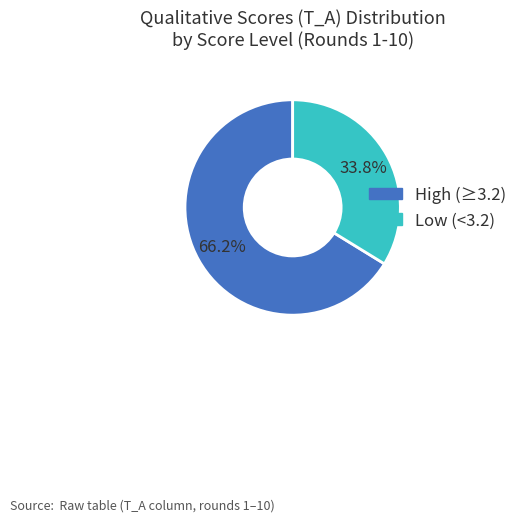

Does any single category account for the majority?

Yes